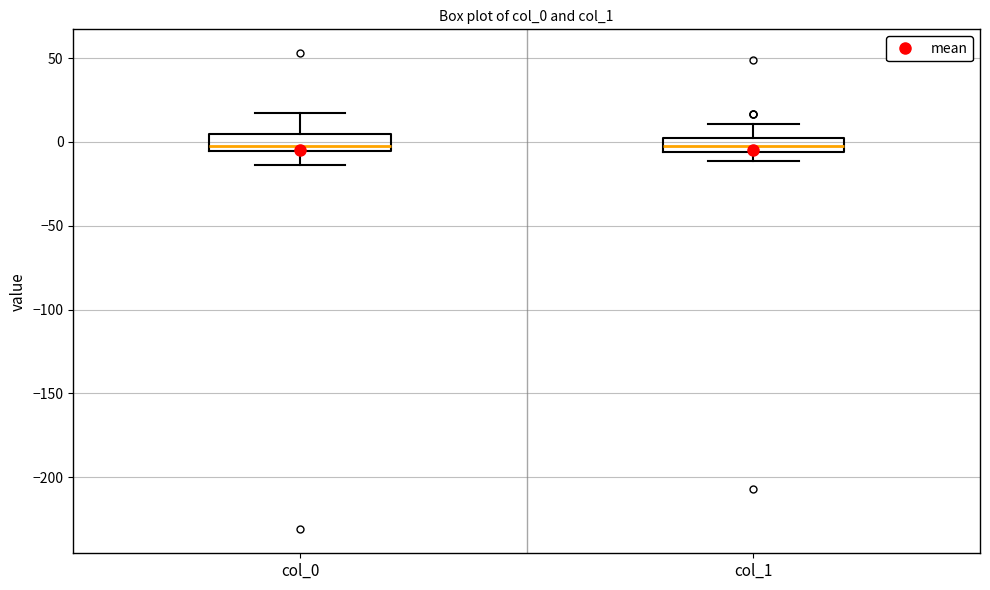

Reading left to right, read every box against the y-axis: the position of its median line, the range the box covers, and the ends of its whiskers. The values are not printed on the chart, so give them approximately, as read against the axis.

col_0: median -5 (just above the box's lower edge), box -5 to 5, whiskers -15 to 15
col_1: median -5 (inside the box), box -5 to 5, whiskers -10 to 10